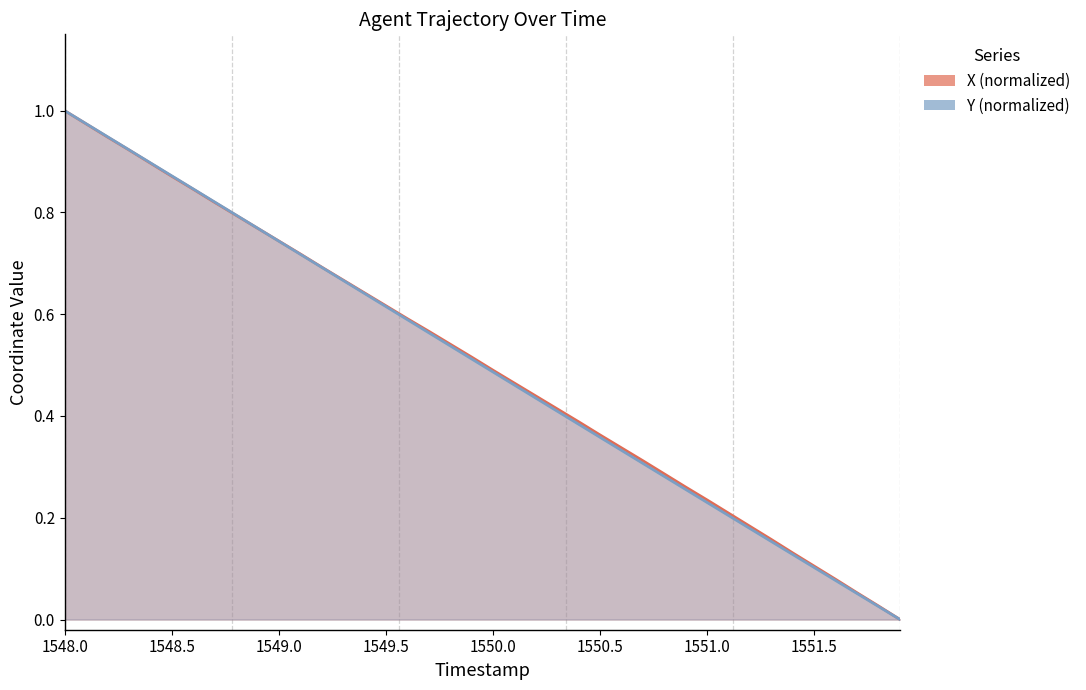

How many lines are shown in the chart?

2